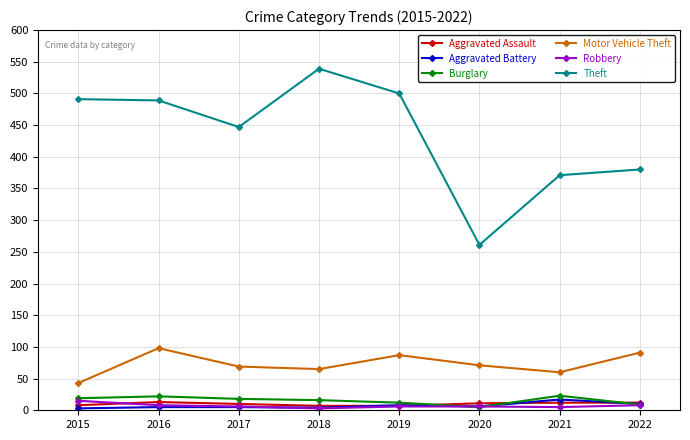

What is the highest value of the Aggravated Assault series?

13